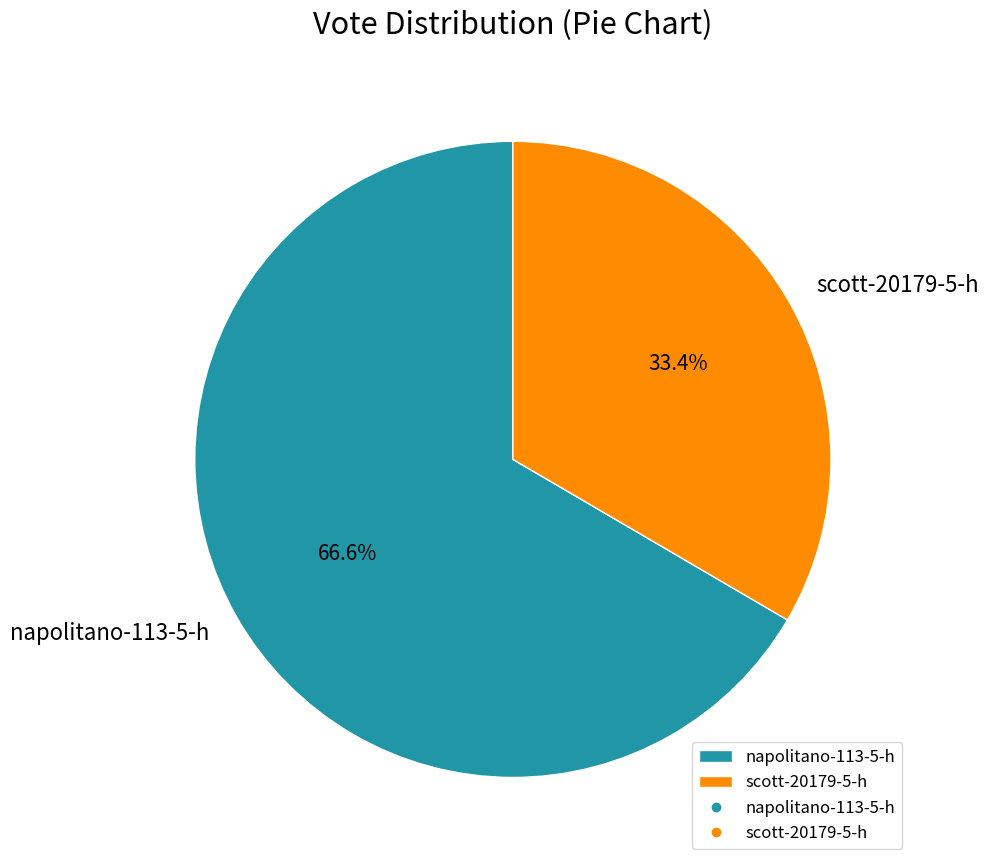

Approximately how many times larger is the value at napolitano-113-5-h compared to scott-20179-5-h?

2.0